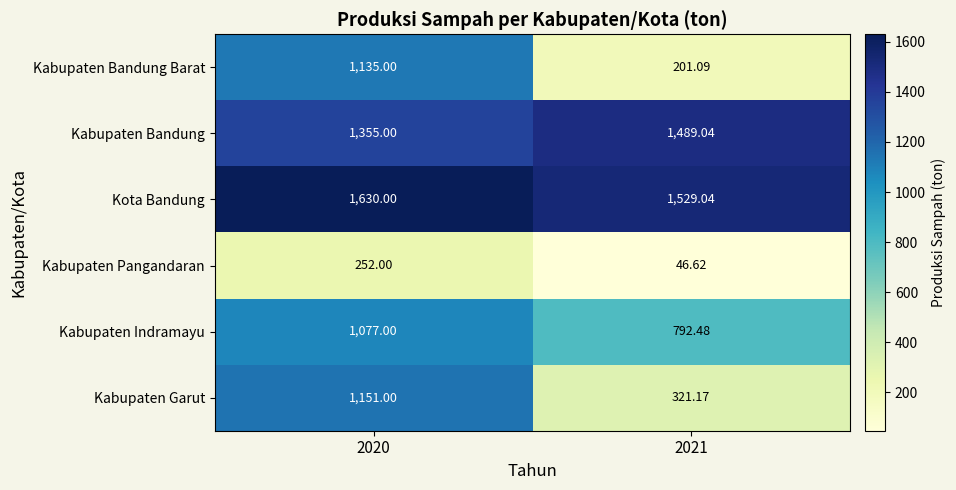

What is the total value across all series at 2021?

4379.4